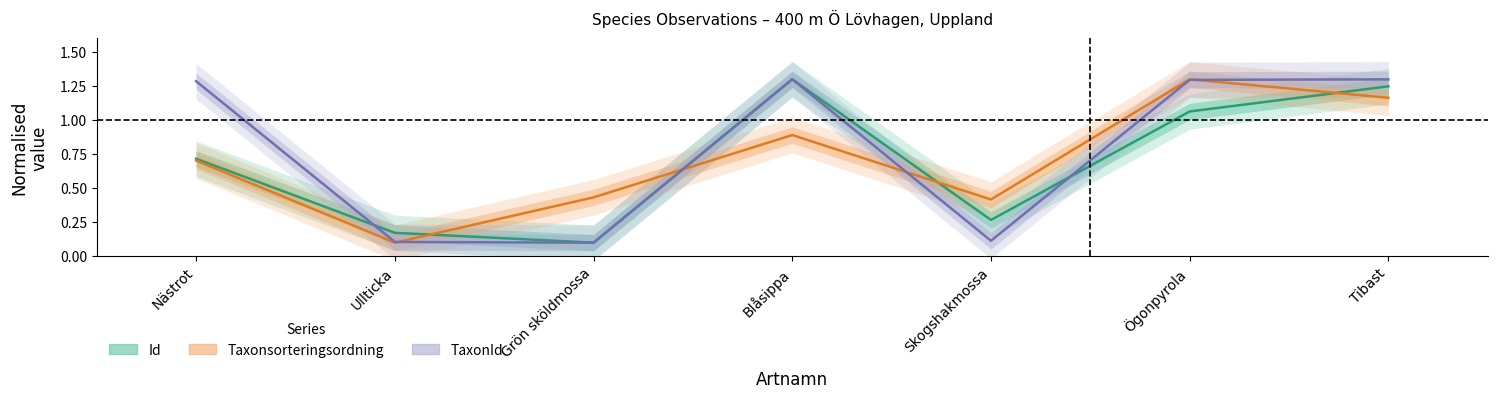

After their last crossing, which series has the higher values: TaxonId or Taxonsorteringsordning?

TaxonId